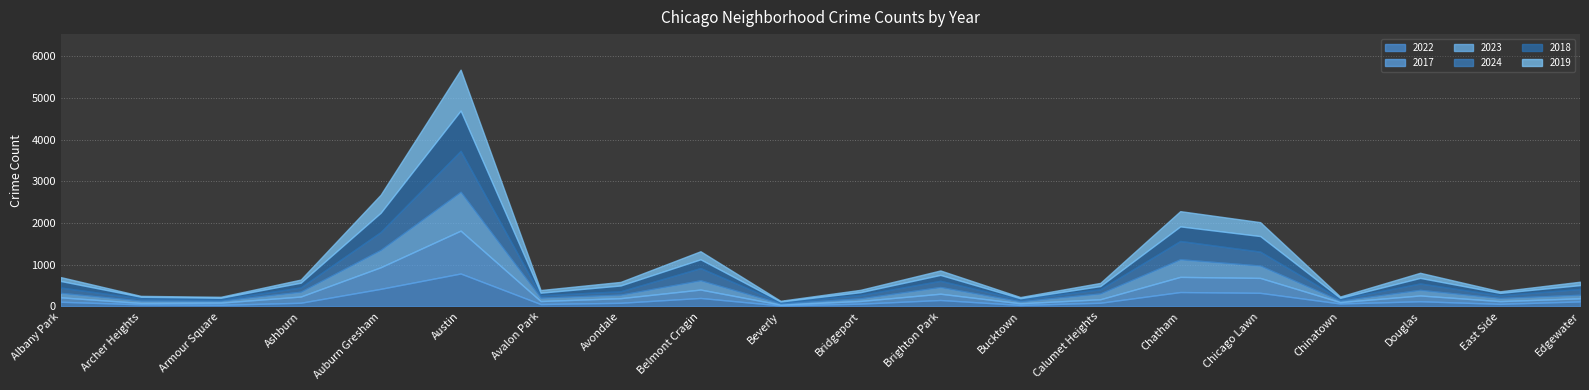

What position from the right is Avalon Park?

14